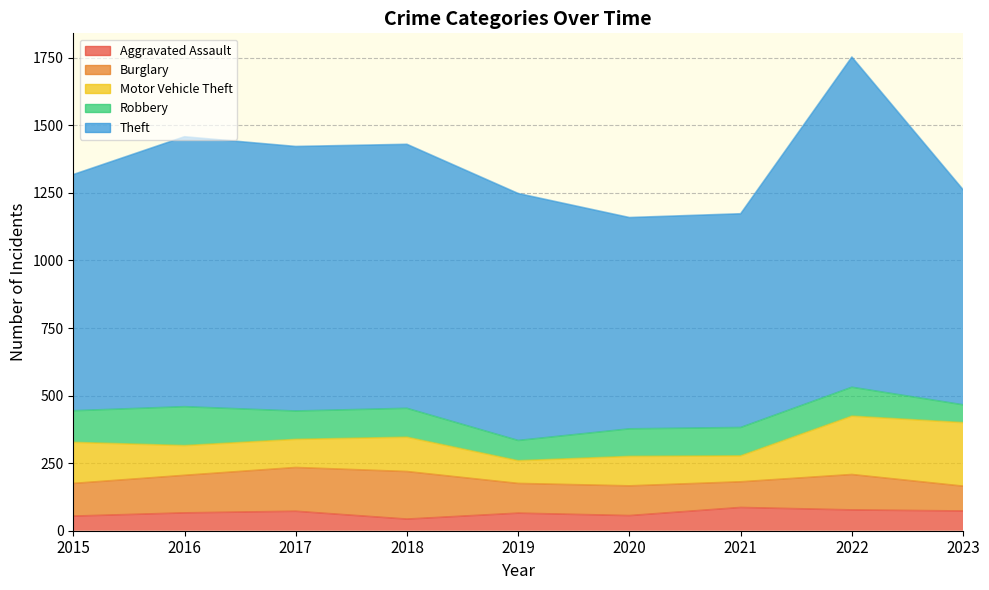

How many distinct data groups are displayed?

5